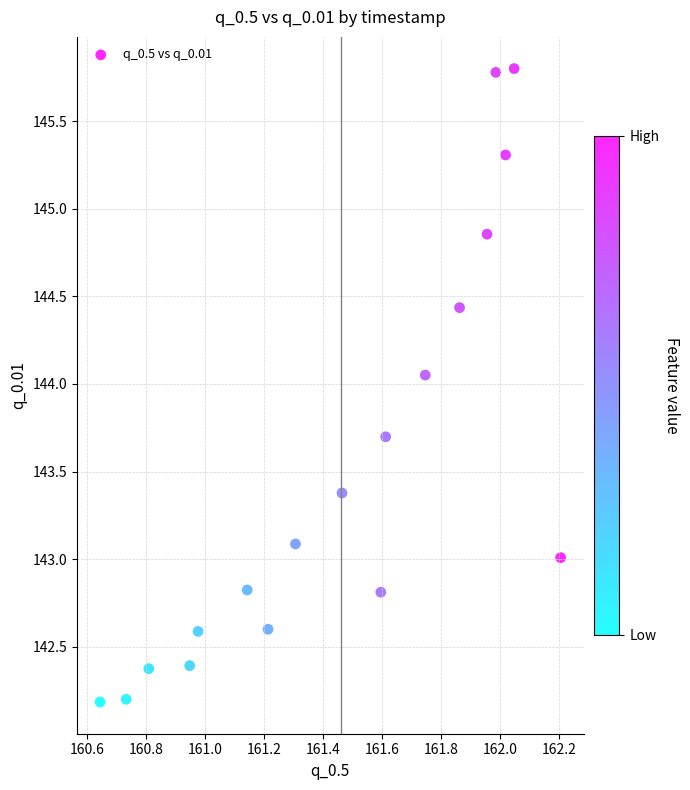

What is the range of Y values (max minus min)?

3.6